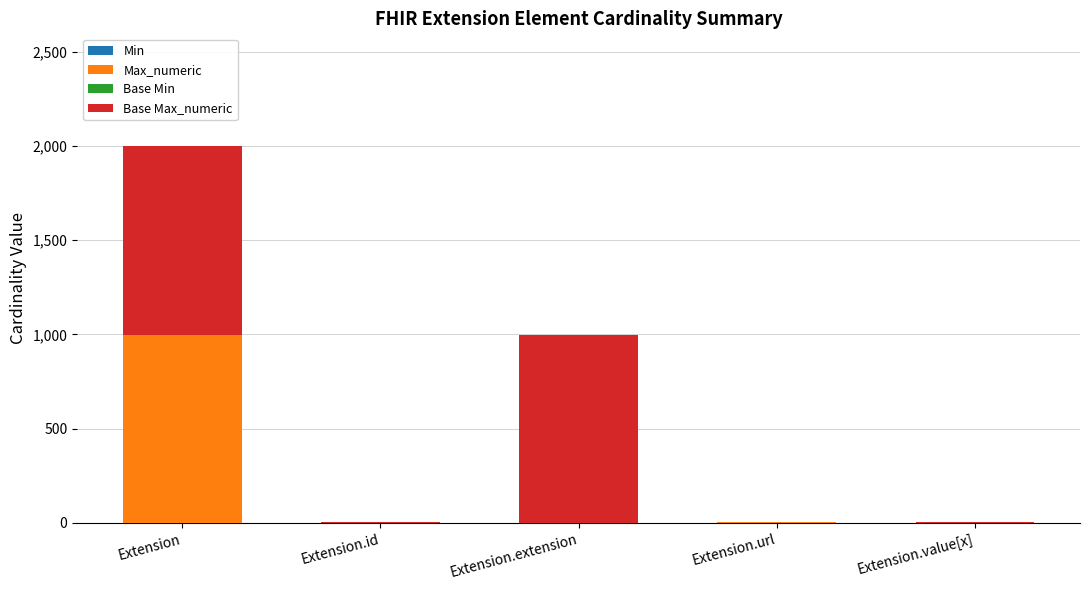

At which category is the sum across all series the highest?

Extension